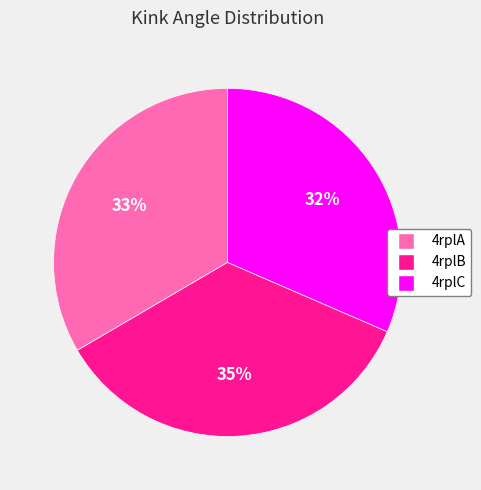

How many slices are in this pie chart?

3